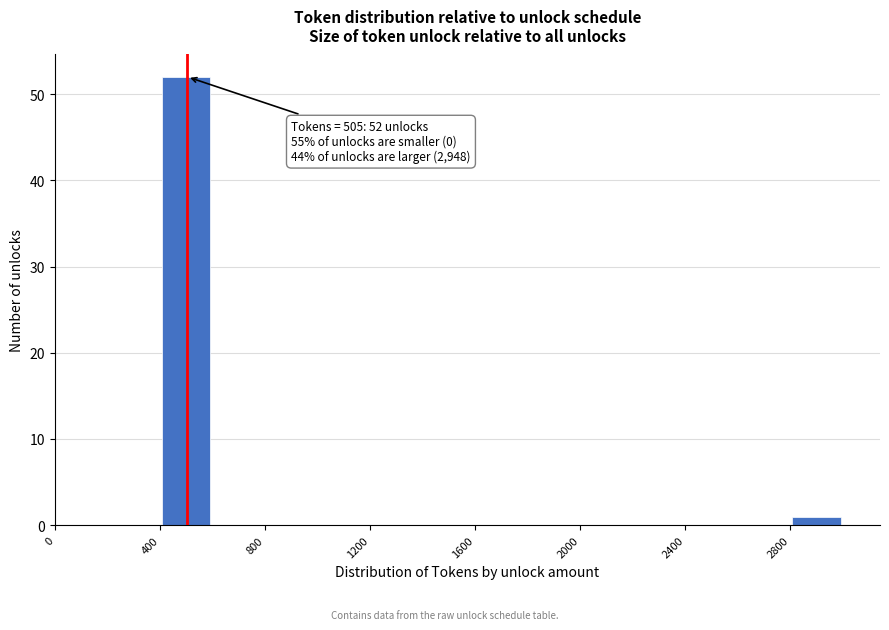

Over which range of the x-axis is the bar tallest?

400 to 600